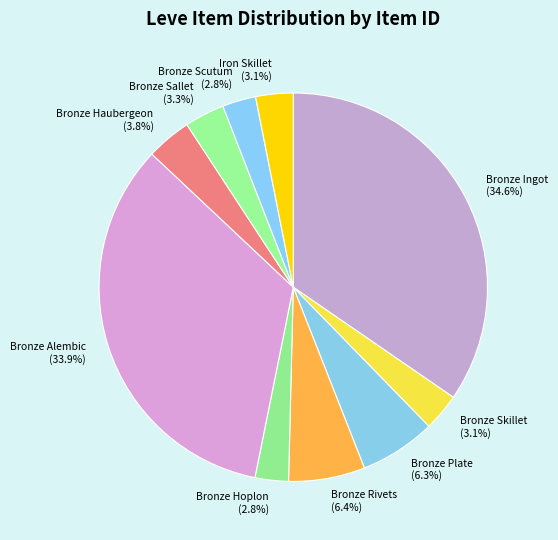

Does any single category account for the majority?

No